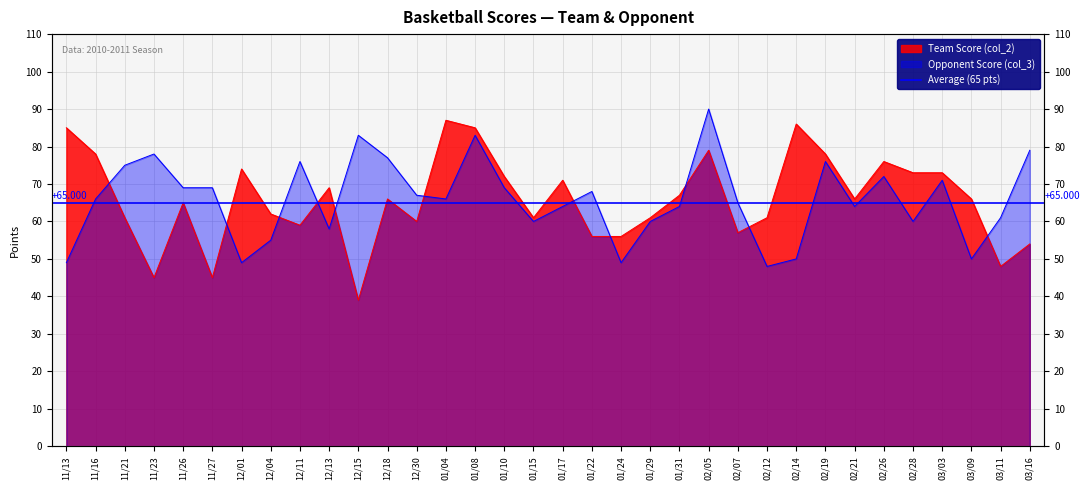

Rank the series at 01/22 from highest to lowest value.

Opponent Score (col_3), Team Score (col_2)